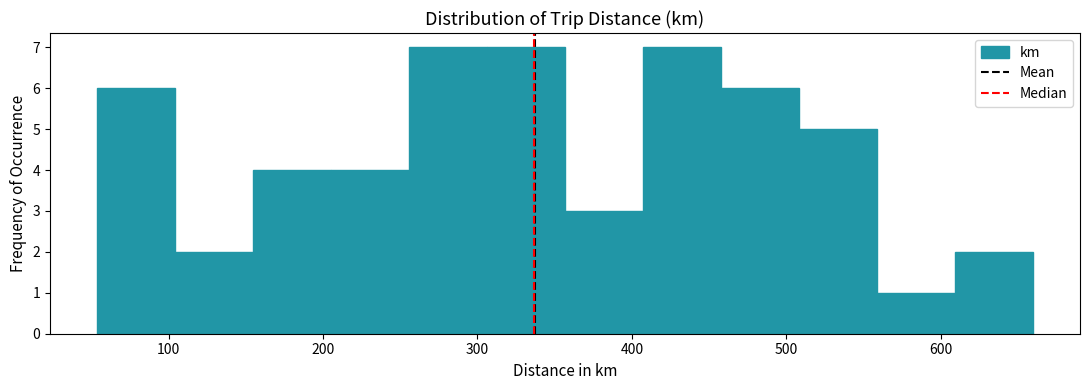

Reading left to right, list every bar in this chart as the range it spans on the x-axis followed by its height. Neither the bar edges nor the heights are printed on the chart, so give them approximately, as read against the axes.

50 to 100: 6
100 to 150: 2
150 to 210: 4
210 to 260: 4
260 to 310: 7
310 to 360: 7
360 to 410: 3
410 to 460: 7
460 to 510: 6
510 to 560: 5
560 to 610: 1
610 to 660: 2